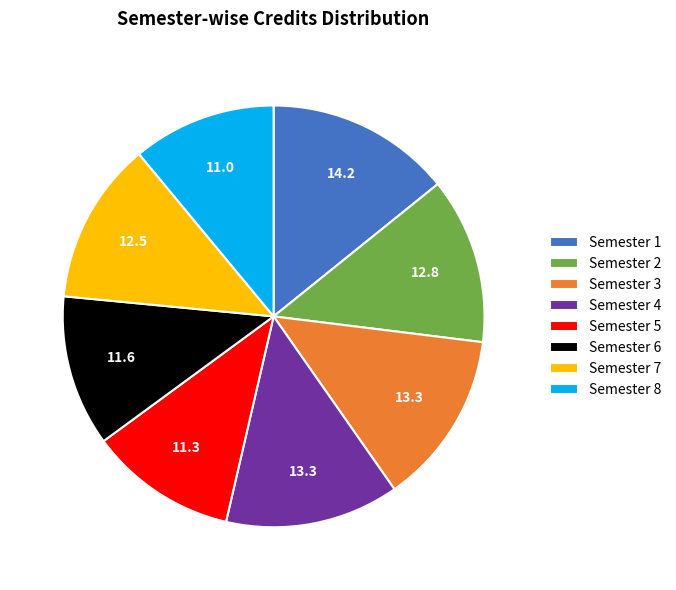

Do Semester 5 and Semester 3 together represent more than half of the pie?

No